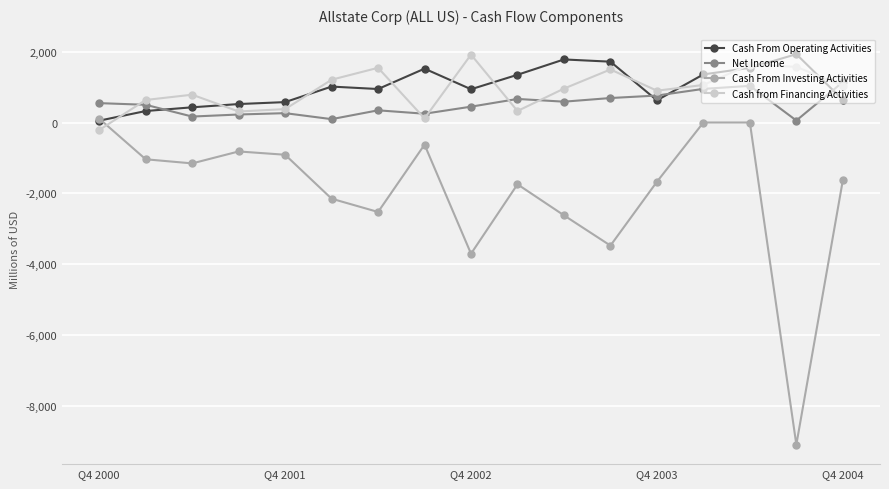

Which series ends up on top after the final intersection of Cash From Investing Activities and Cash from Financing Activities?

Cash from Financing Activities